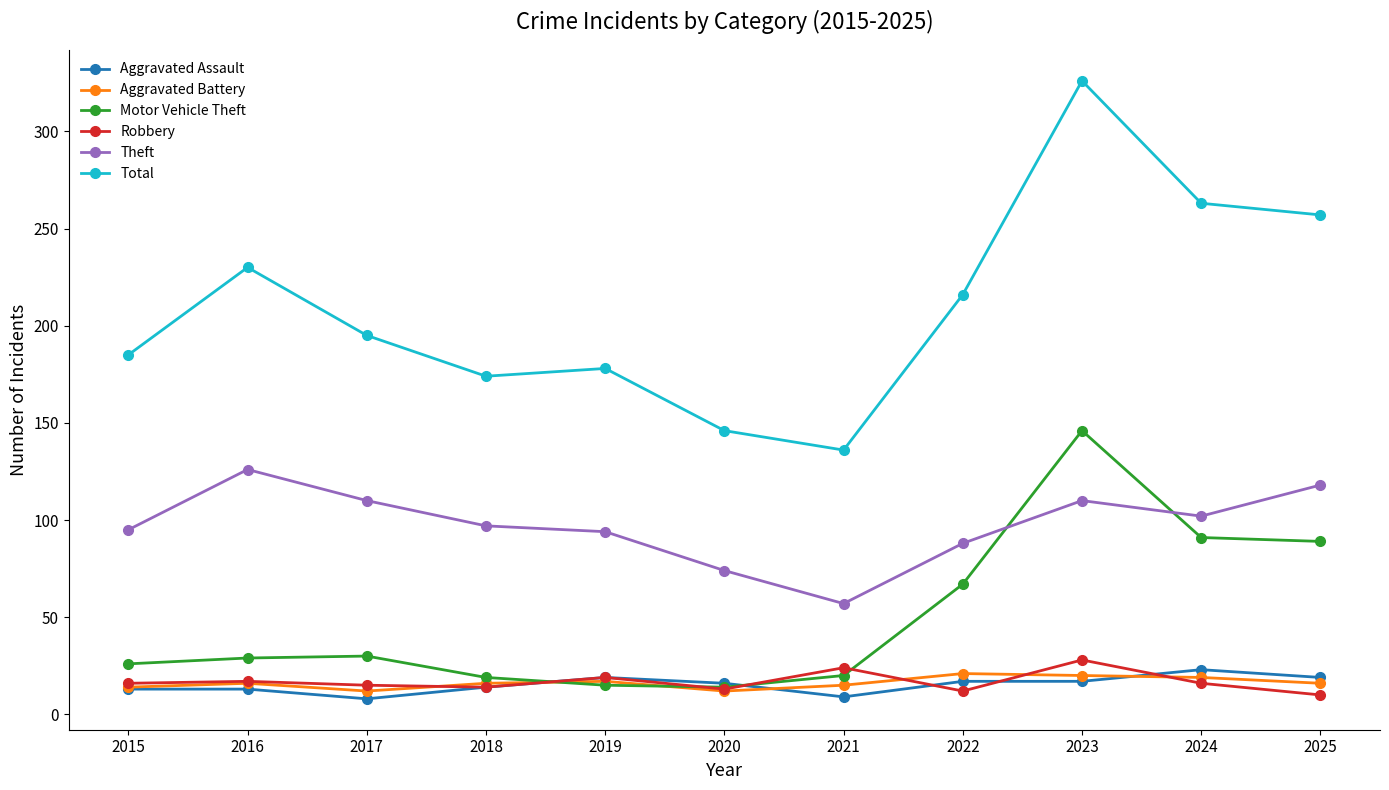

What is the total value across all series at 2022?

421